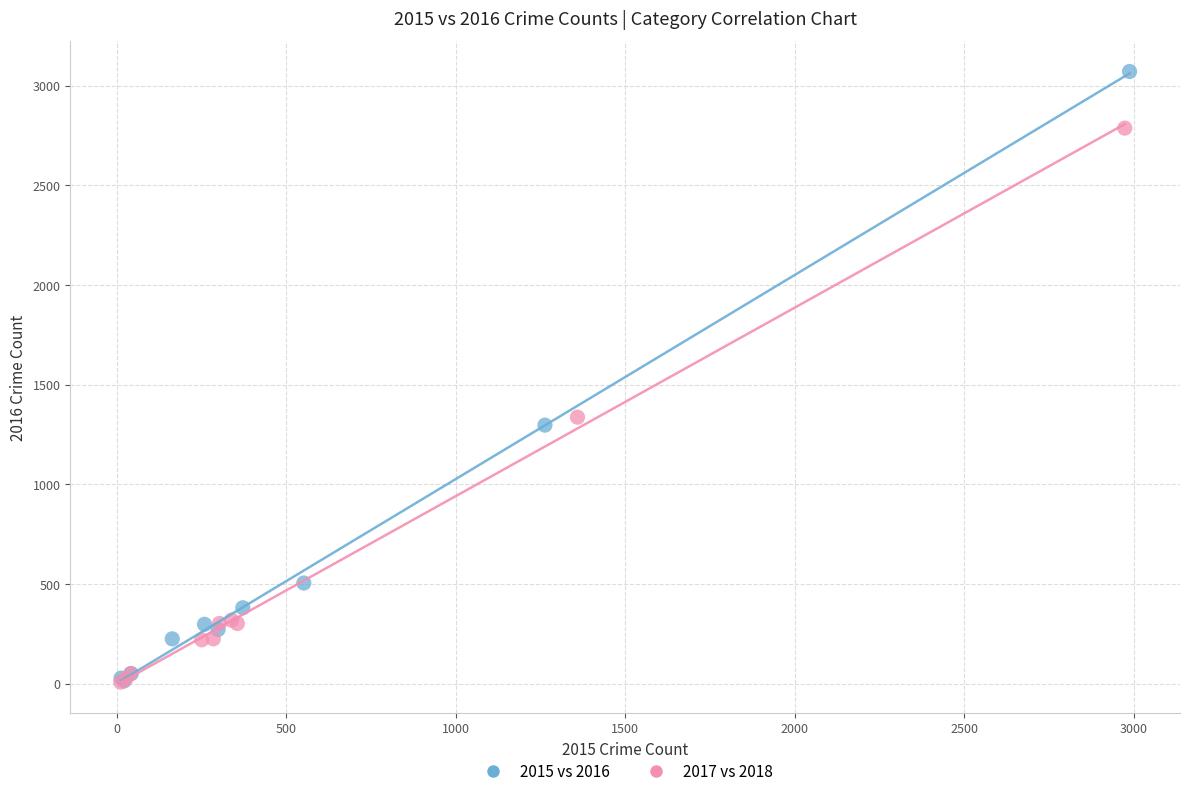

Which series contains the highest Y value?

2015 vs 2016